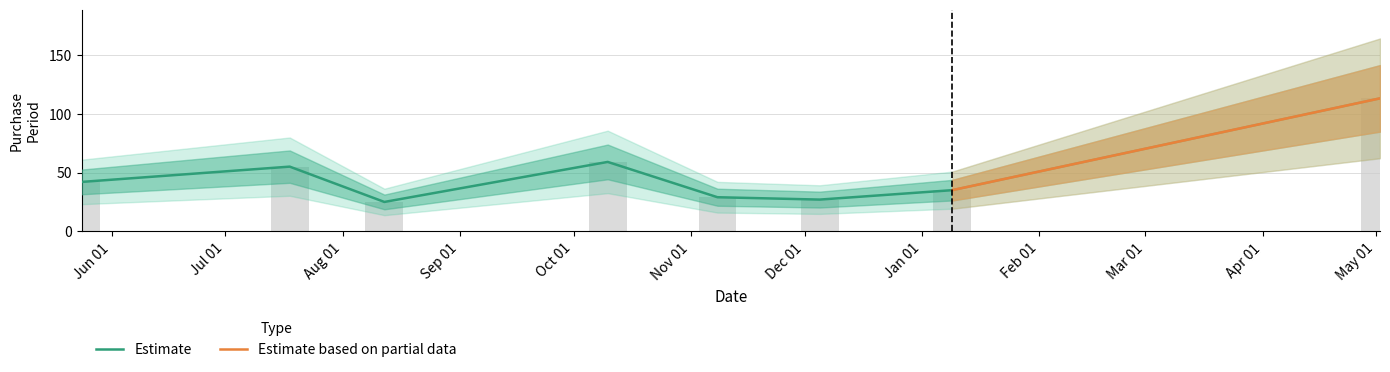

What is the change in value from 2016-08-12 to 2016-10-10?

+34